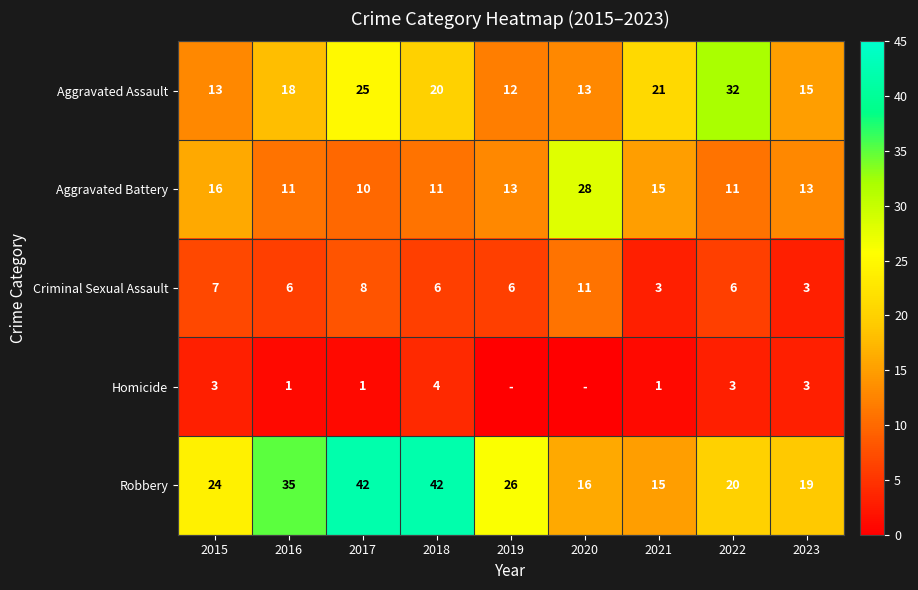

Where does the Aggravated Battery series first go above 13?

2015